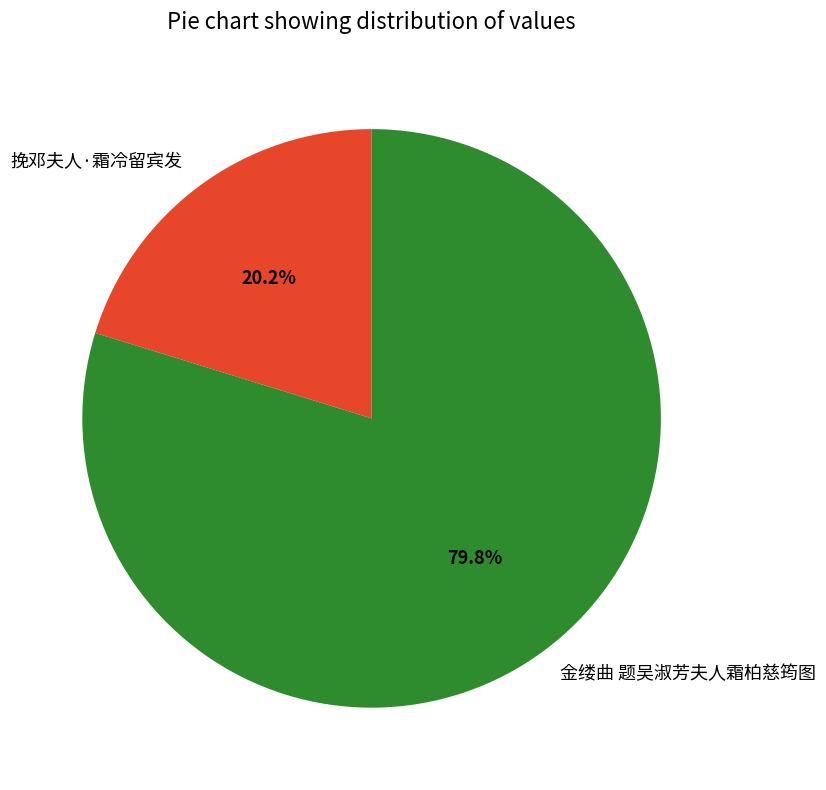

Which category accounts for the majority?

金缕曲 题吴淑芳夫人霜柏慈筠图